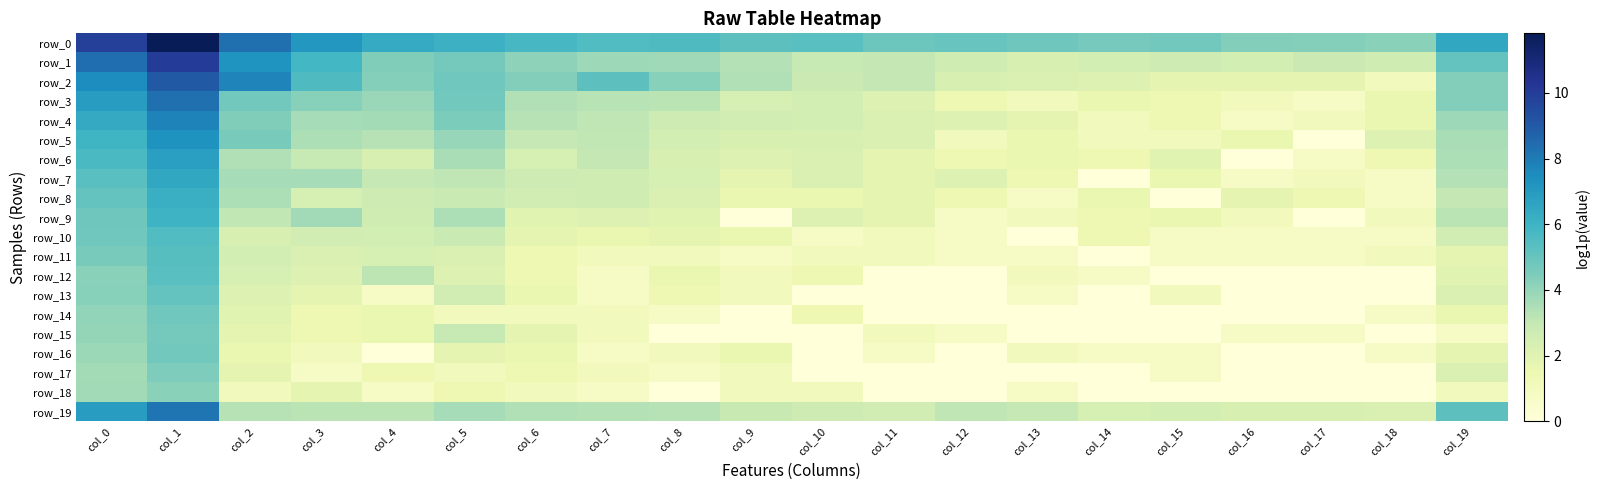

Reading left to right, transcribe all the data shown in this chart.

row_0: 9.9	11.8	8.3	7.1	6.3	6.1	5.8	5.5	5.6	5.2	5.3	4.9	5.0	4.8	4.6	4.7	4.4	4.3	4.2	6.5
row_1: 8.4	10.0	7.2	5.8	4.4	4.7	4.1	3.8	3.8	3.4	2.9	3.0	2.6	2.3	2.5	2.7	2.5	2.8	2.6	5.0
row_2: 7.5	9.0	7.7	5.6	4.3	4.8	4.4	5.2	4.3	3.4	2.8	3.0	2.3	2.2	2.1	1.8	1.8	1.8	1.1	4.4
row_3: 6.9	8.4	4.7	4.3	3.9	4.7	3.4	3.3	3.2	2.4	2.5	2.1	1.4	1.1	1.6	1.4	1.1	0.7	1.6	4.4
row_4: 6.4	7.8	4.4	3.6	3.7	4.5	3.3	3.1	2.7	2.6	2.5	2.2	2.1	1.8	1.1	1.4	0.7	1.1	1.6	3.8
row_5: 6.0	7.2	4.6	3.5	3.3	3.9	3.0	3.1	2.5	2.3	2.3	2.2	1.1	1.6	1.1	1.1	1.6	0.0	2.1	3.6
row_6: 5.6	6.8	3.4	2.9	2.3	3.6	2.4	3.0	2.3	2.1	2.2	1.8	1.4	1.6	1.4	1.9	0.0	0.7	1.4	3.5
row_7: 5.3	6.5	3.6	3.6	3.0	3.1	2.7	2.6	2.4	1.8	2.2	1.8	2.1	1.4	0.0	1.6	0.7	1.1	0.7	3.3
row_8: 5.1	6.2	3.5	2.4	2.7	2.8	2.6	2.6	2.2	1.6	1.6	1.8	1.4	0.7	1.6	0.0	1.8	1.4	0.7	3.0
row_9: 4.8	6.0	3.1	3.7	2.6	3.5	1.9	2.1	1.9	0.0	2.1	1.8	0.7	1.1	1.4	1.6	1.1	0.0	1.1	3.2
row_10: 4.8	5.5	2.3	2.6	2.5	2.8	1.8	1.6	1.8	1.6	0.7	1.1	0.7	0.0	1.4	0.7	0.7	0.7	0.7	2.6
row_11: 4.6	5.4	2.5	2.2	2.4	2.2	1.4	1.1	1.1	0.7	1.1	1.1	0.7	0.7	0.0	0.7	0.7	0.7	1.1	1.8
row_12: 4.2	5.4	2.4	2.1	3.2	2.1	1.4	0.7	1.6	1.1	1.4	0.0	0.0	1.1	0.7	0.0	0.0	0.0	0.0	1.9
row_13: 4.2	5.0	2.1	1.8	0.7	2.6	1.6	0.7	1.4	1.1	0.0	0.0	0.0	0.7	0.0	1.1	0.0	0.0	0.0	2.2
row_14: 4.0	4.8	1.9	1.4	1.6	1.1	1.1	1.1	0.7	0.0	1.4	0.0	0.0	0.0	0.0	0.0	0.0	0.0	0.7	1.6
row_15: 4.0	4.7	1.8	1.4	1.6	2.9	1.8	1.1	0.0	0.0	0.0	1.1	0.7	0.0	0.0	0.0	0.7	0.7	0.0	0.7
row_16: 3.9	4.7	1.6	1.1	0.0	1.8	1.6	0.7	1.1	1.6	0.0	0.7	0.0	1.1	0.7	0.7	0.0	0.0	0.7	1.8
row_17: 3.7	4.5	1.8	0.7	1.4	1.1	1.4	1.1	0.7	1.1	0.0	0.0	0.0	0.0	0.0	0.7	0.0	0.0	0.0	2.2
row_18: 3.7	4.2	1.1	1.8	0.7	1.4	1.1	0.7	0.0	1.1	1.1	0.0	0.0	0.7	0.0	0.0	0.0	0.0	0.0	1.1
row_19: 6.9	8.2	3.3	3.2	3.2	3.6	3.4	3.3	3.3	2.9	2.7	2.6	3.1	3.0	2.4	2.5	2.3	2.3	2.2	5.3